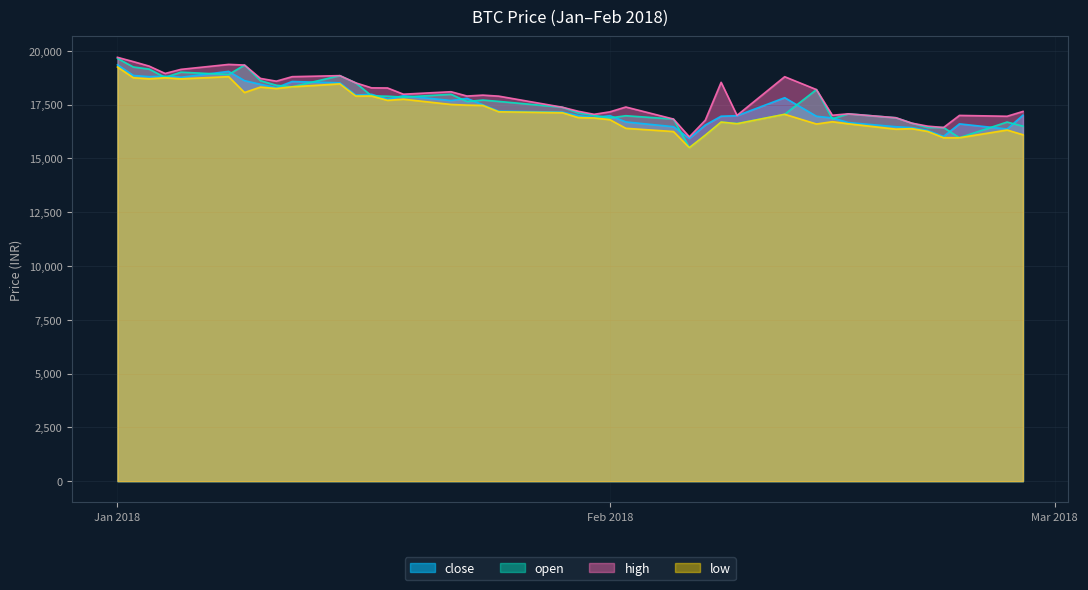

How many lines are shown in the chart?

4